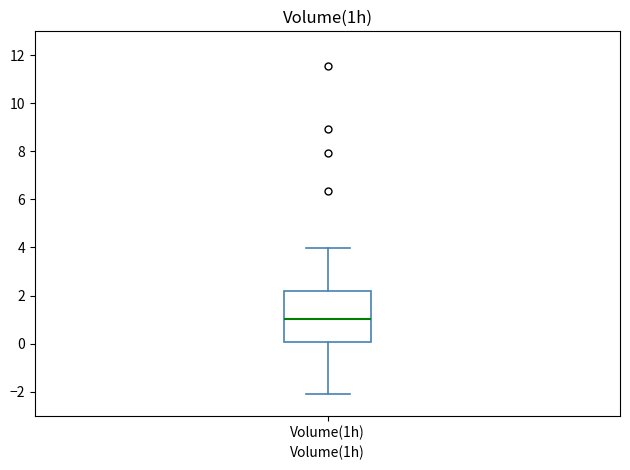

Where does the lower whisker of the box for Volume(1h) end on the y-axis? The values are not printed on the chart, so give them approximately, as read against the axis.

-2.2